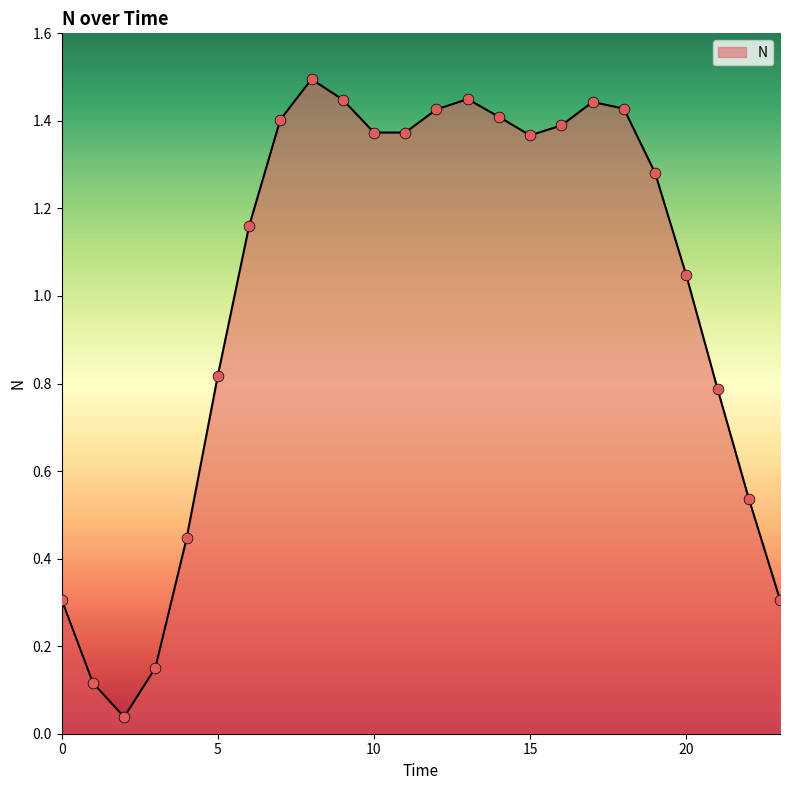

What is the maximum value shown in the chart?

1.5